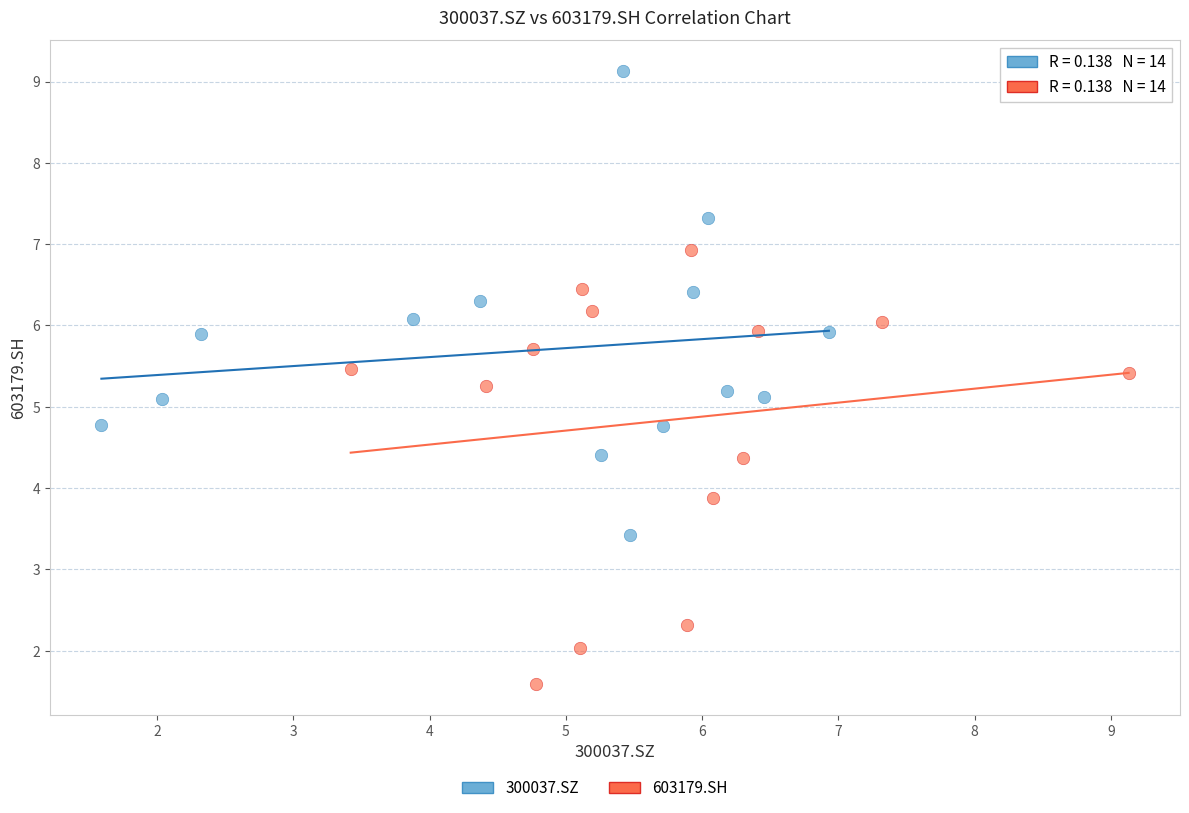

Which series has the largest Y range (max minus min)?

300037.SZ